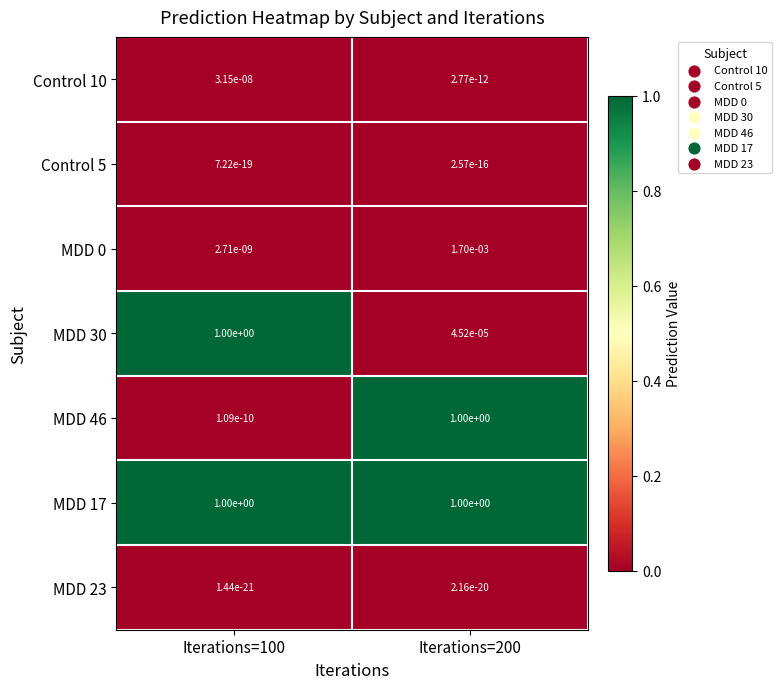

Is the value of MDD 23 at Iterations=100 greater than the value of Control 10 at Iterations=200?

No